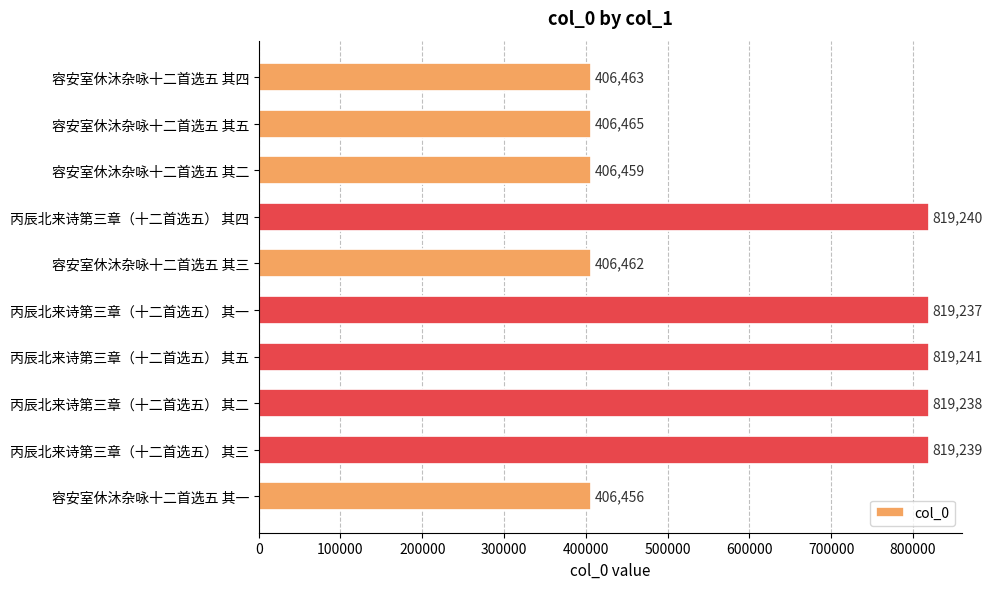

What is the difference between the maximum and minimum values?

412785